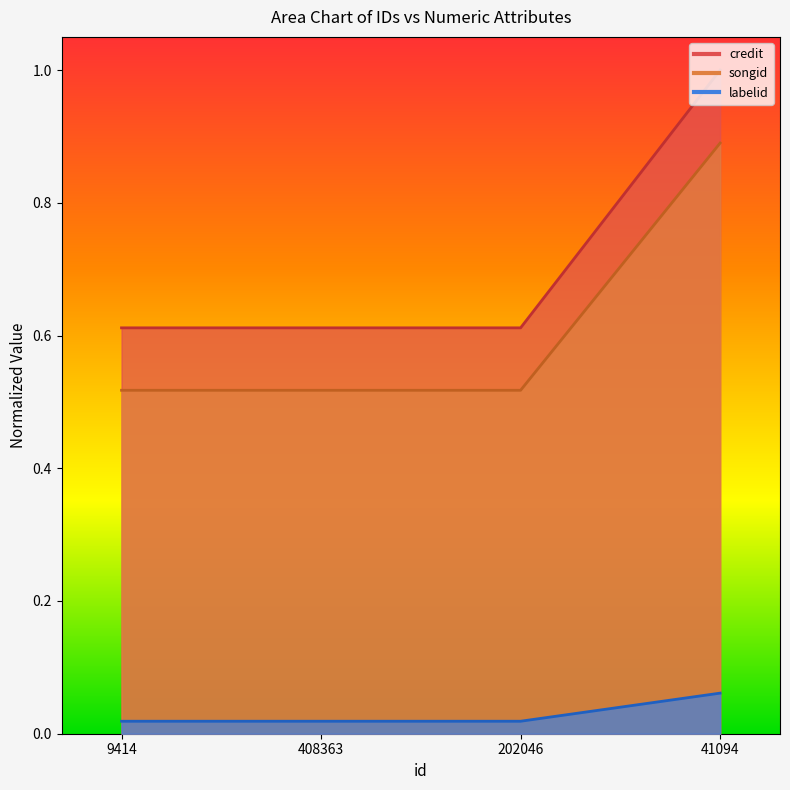

What is the sum of the labelid values at 41094 and 202046?

0.1